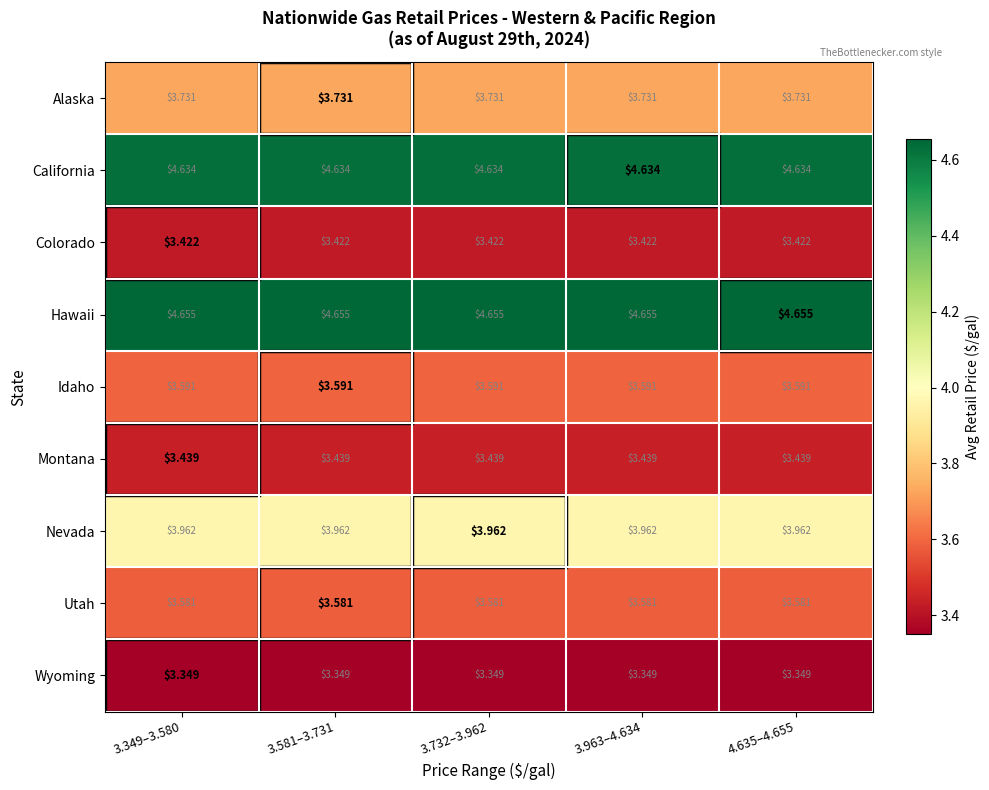

List the series in order of their peak value, highest first.

Hawaii, California, Nevada, Alaska, Idaho, Utah, Montana, Colorado, Wyoming